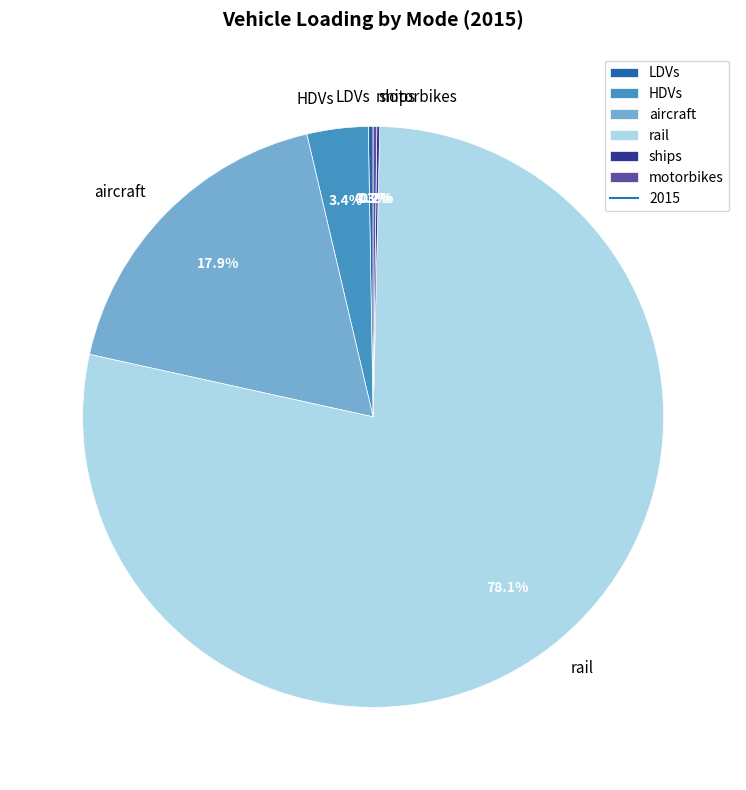

To the nearest percent, what is the difference between the aircraft and HDVs slice percentages?

14%